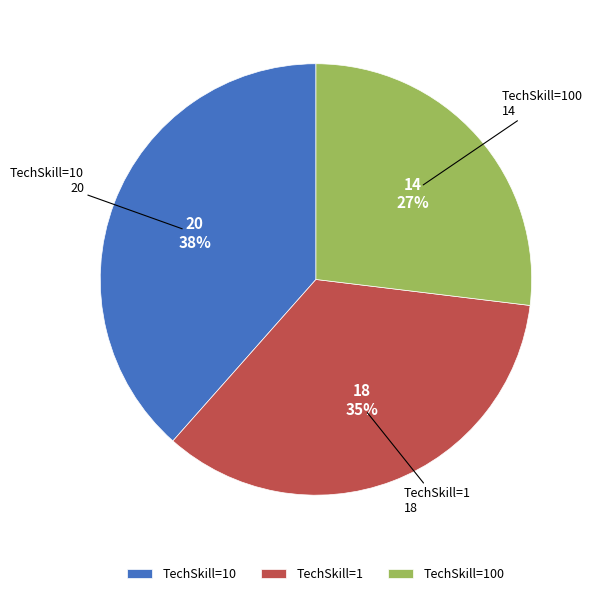

Combined, do TechSkill=10 and TechSkill=1 account for over 50%?

Yes